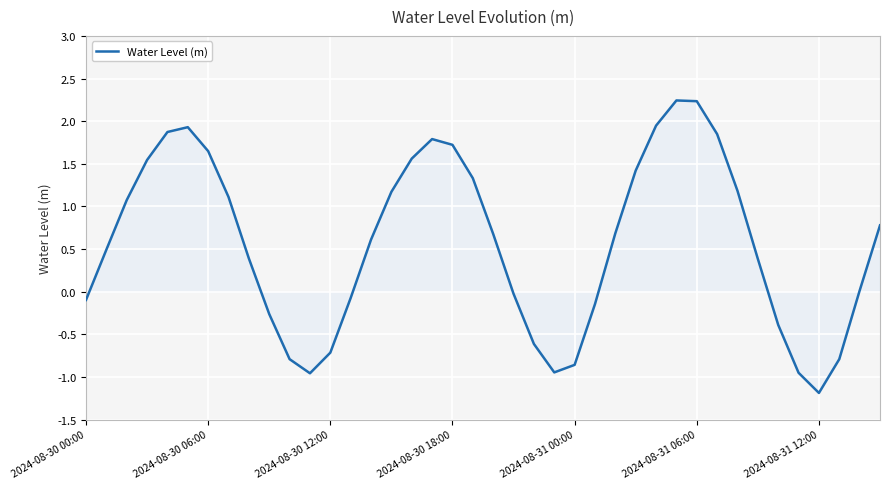

What is the minimum value shown in the chart?

-1.2